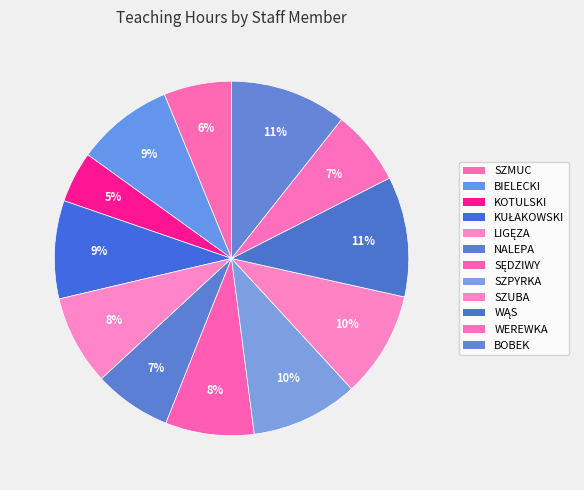

How many slices are in this pie chart?

12